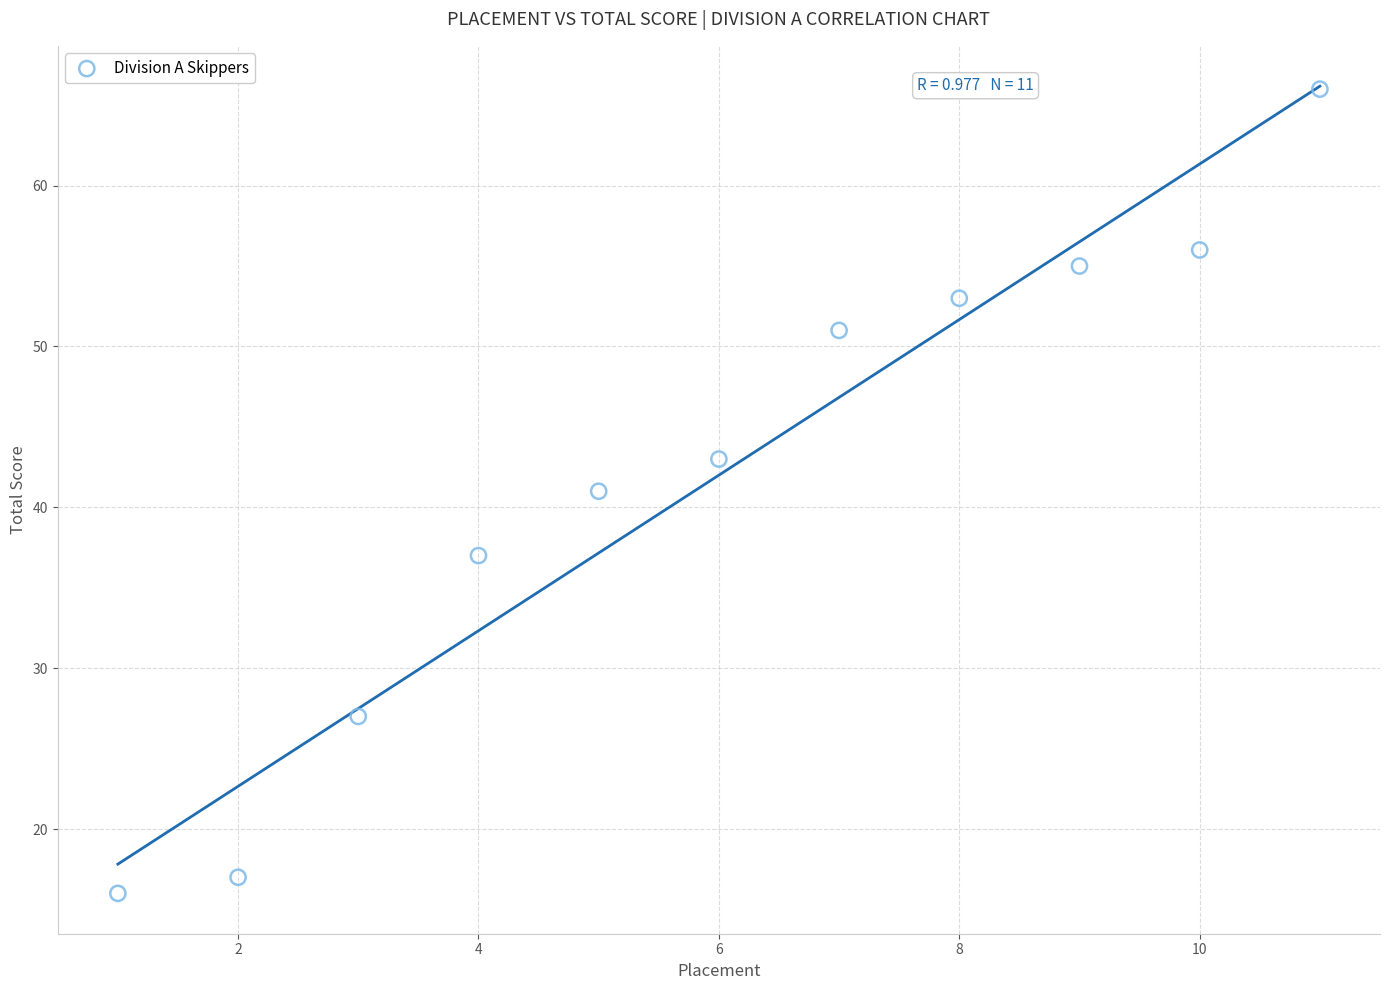

What is the range of Y values (max minus min)?

50